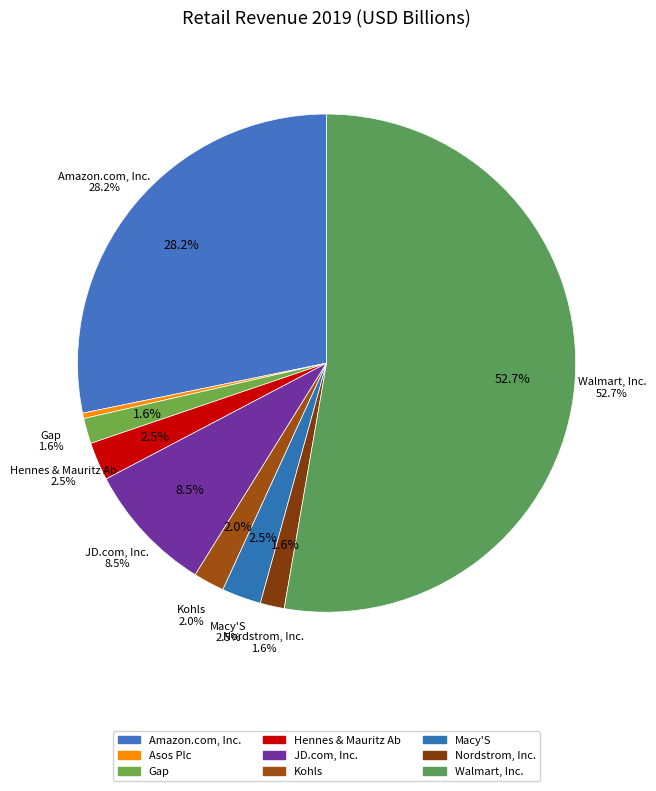

Rank the categories by value from lowest to highest.

Asos Plc, Nordstrom, Inc., Gap, Kohls, Hennes & Mauritz Ab, Macy'S, JD.com, Inc., Amazon.com, Inc., Walmart, Inc.